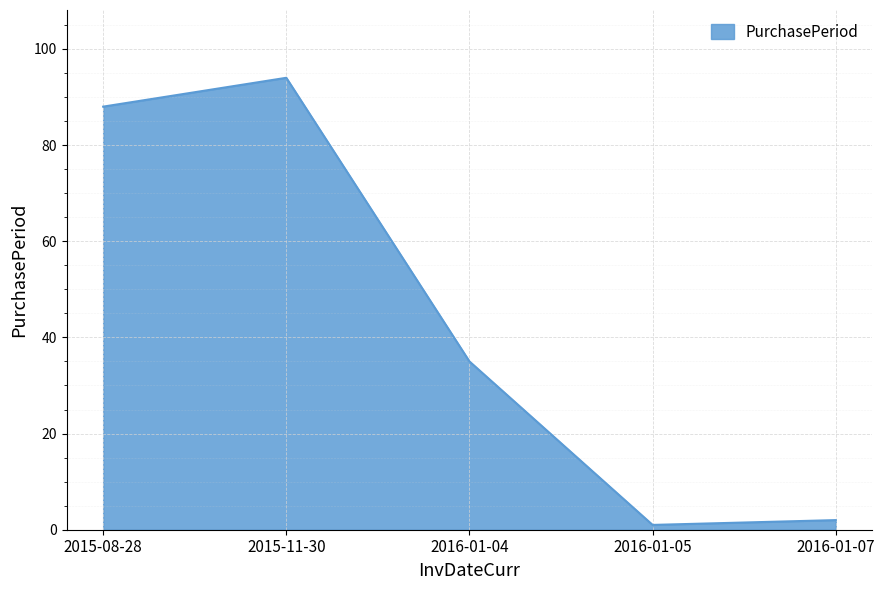

Count the number of categories in the chart.

5